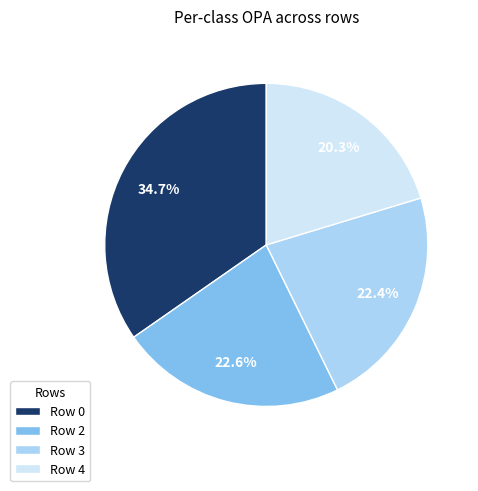

Count the number of slices in the pie.

4